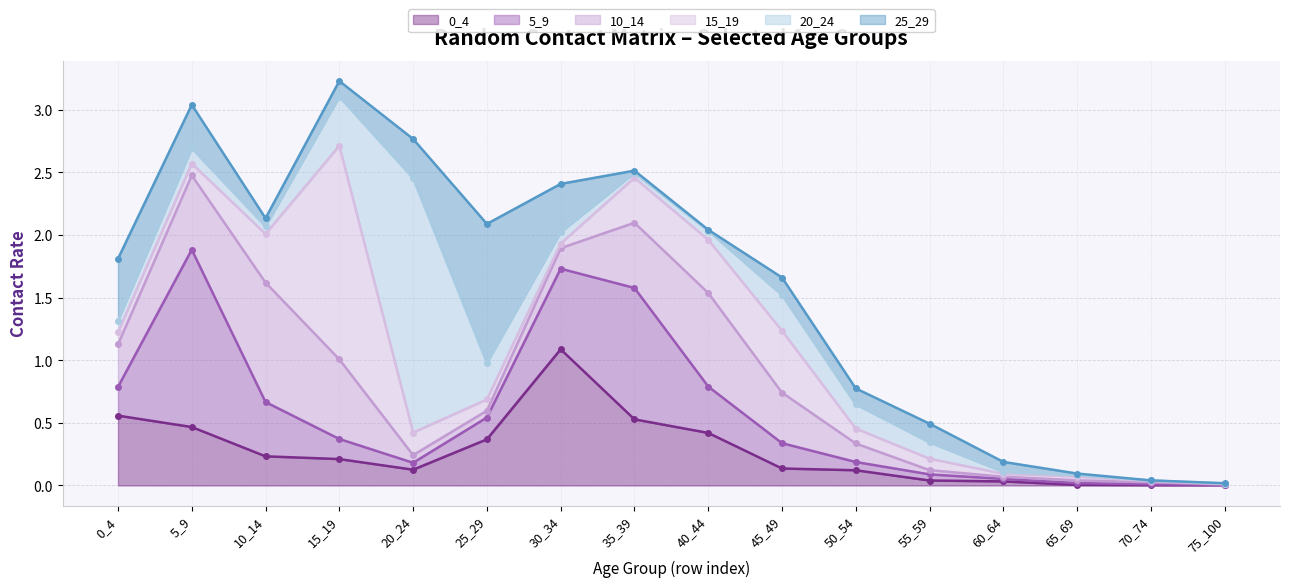

The 0_4 series shows 0.1 at 10_14. True or false?

False